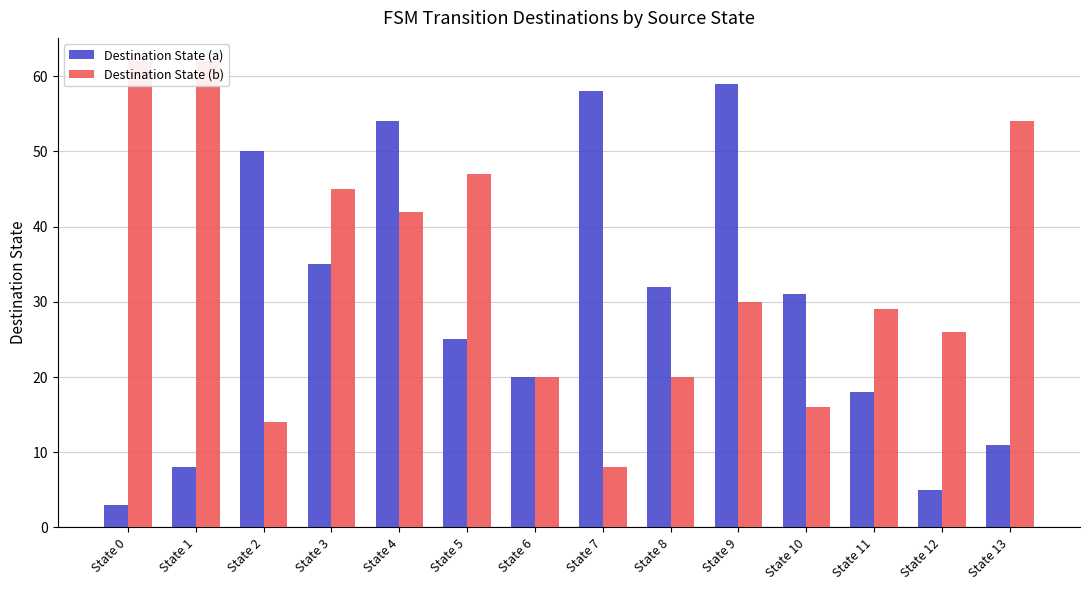

Reading right to left, what are all the values shown in this chart?

Destination State (a): State 13=11	State 12=5	State 11=18	State 10=31	State 9=59	State 8=32	State 7=58	State 6=20	State 5=25	State 4=54	State 3=35	State 2=50	State 1=8	State 0=3
Destination State (b): State 13=54	State 12=26	State 11=29	State 10=16	State 9=30	State 8=20	State 7=8	State 6=20	State 5=47	State 4=42	State 3=45	State 2=14	State 1=62	State 0=62